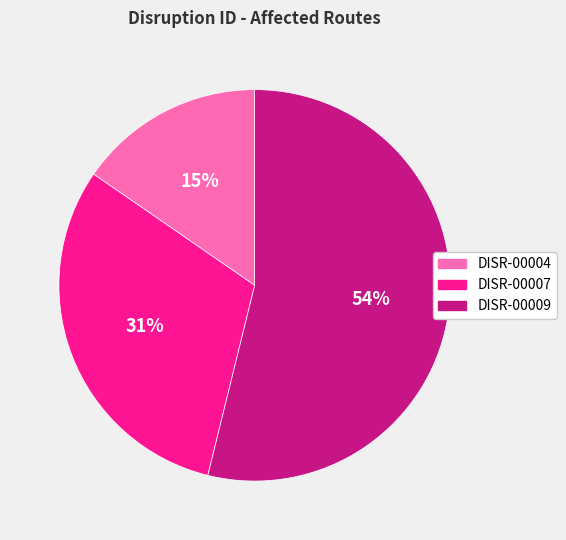

Which category accounts for the majority?

DISR-00009